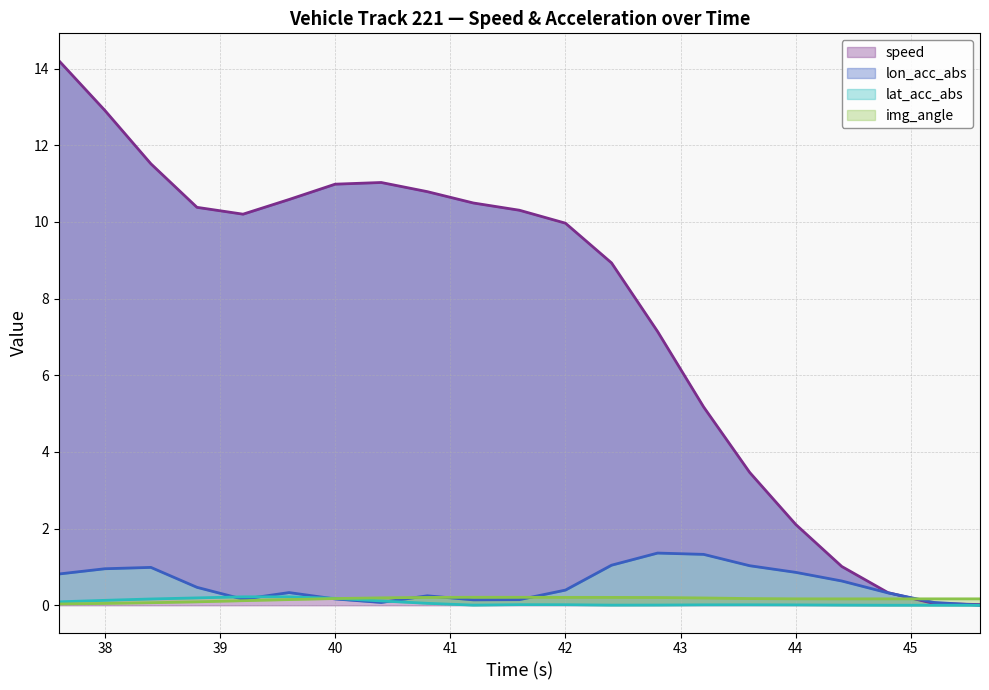

At how many categories does at least one series exceed 5?

15